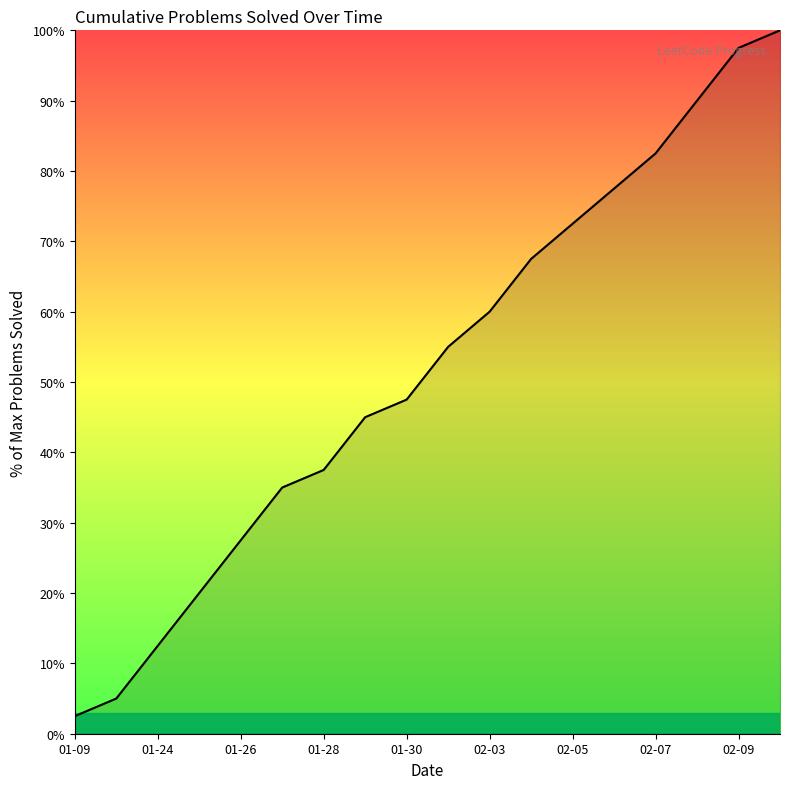

What is the minimum value shown in the chart?

2.5